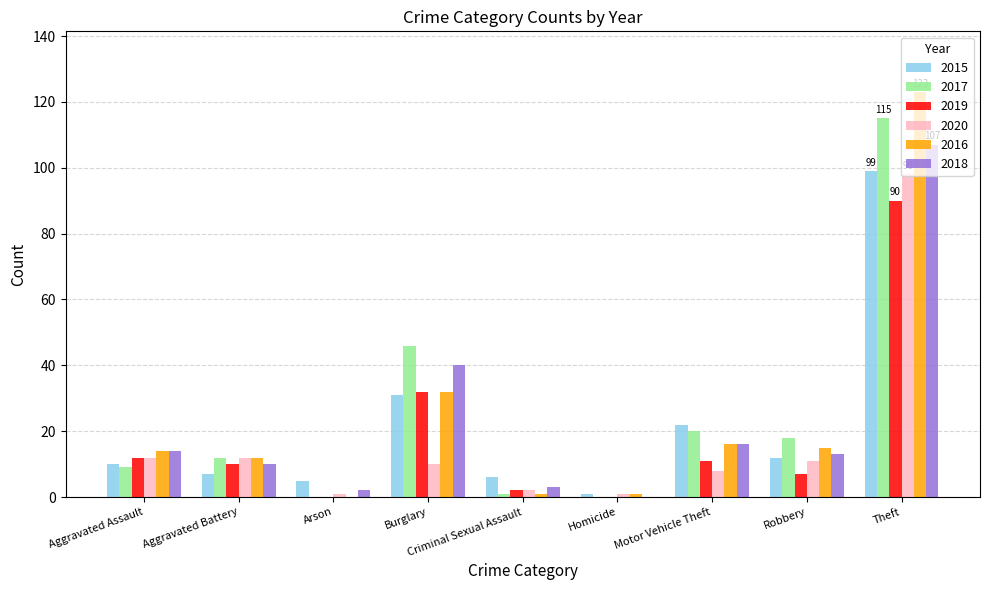

Reading right to left, extract all data points from this chart.

2015: 99	12	22	1	6	31	5	7	10
2017: 115	18	20	0	1	46	0	12	9
2019: 90	7	11	0	2	32	0	10	12
2020: 98	11	8	1	2	10	1	12	12
2016: 123	15	16	1	1	32	0	12	14
2018: 107	13	16	0	3	40	2	10	14